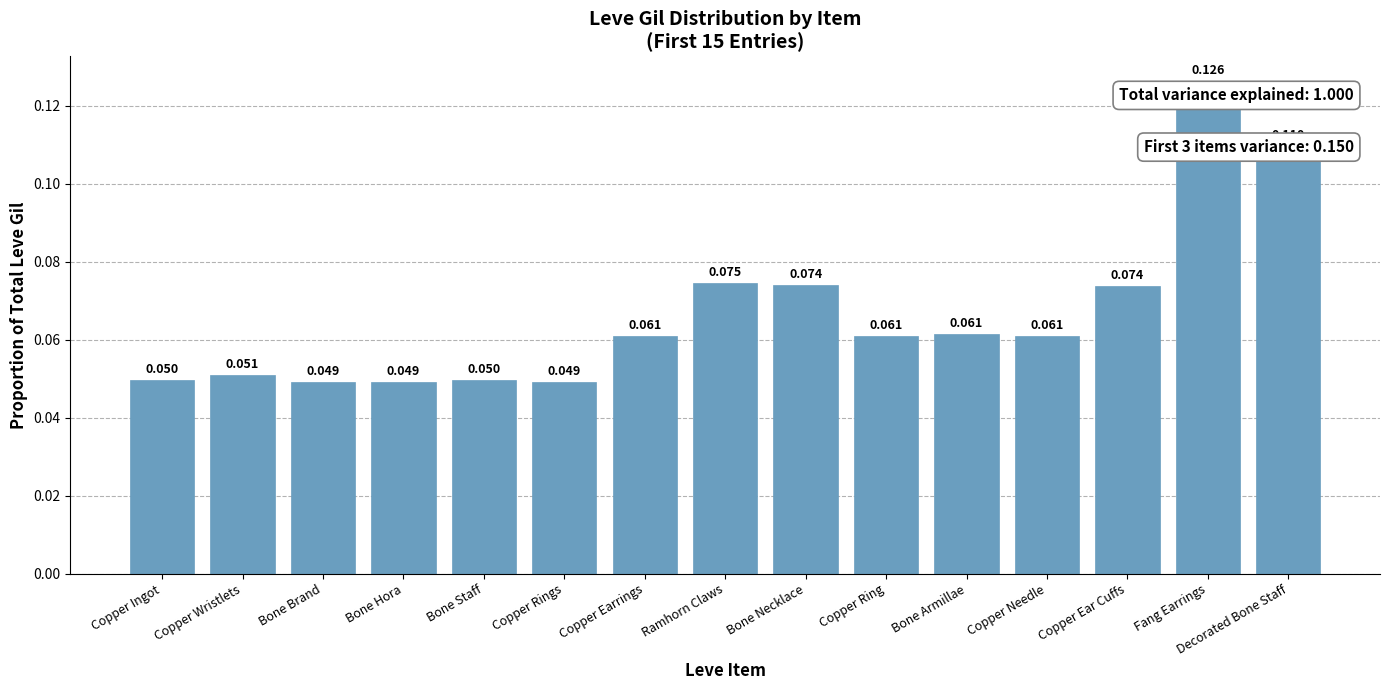

Which has a higher value, Copper Needle or Bone Brand?

Copper Needle